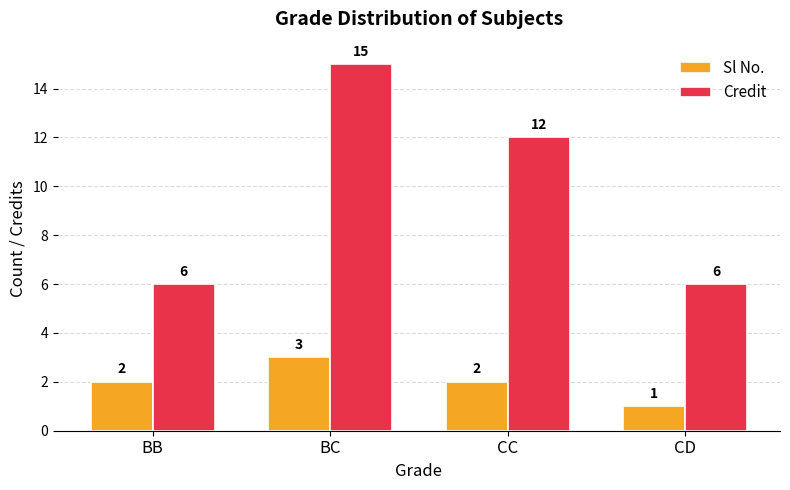

Is it true that Sl No. equals 3 at CC?

False